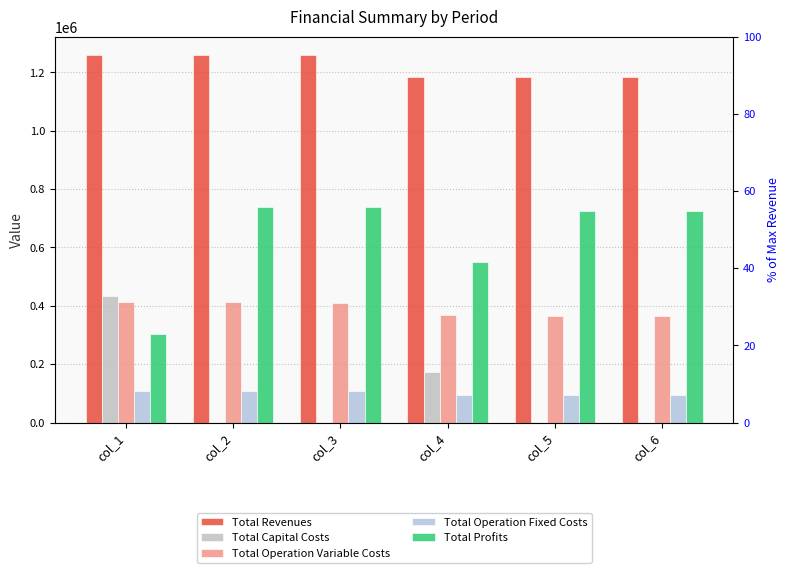

What is the total value across all series at col_6?

2367423.9